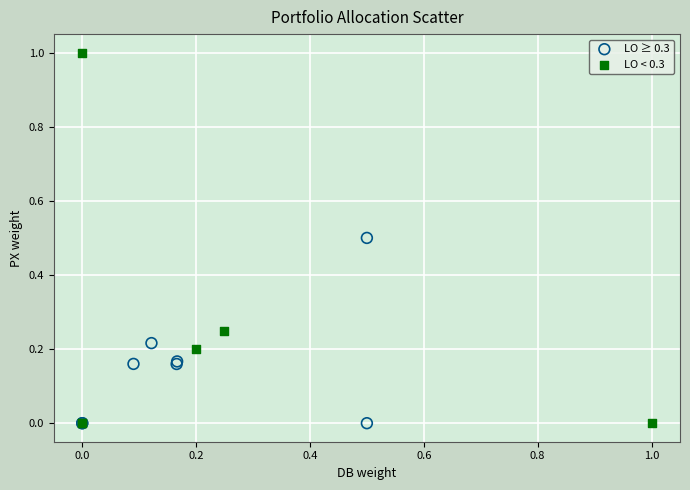

What are all the series names shown in the legend?

LO ≥ 0.3, LO < 0.3